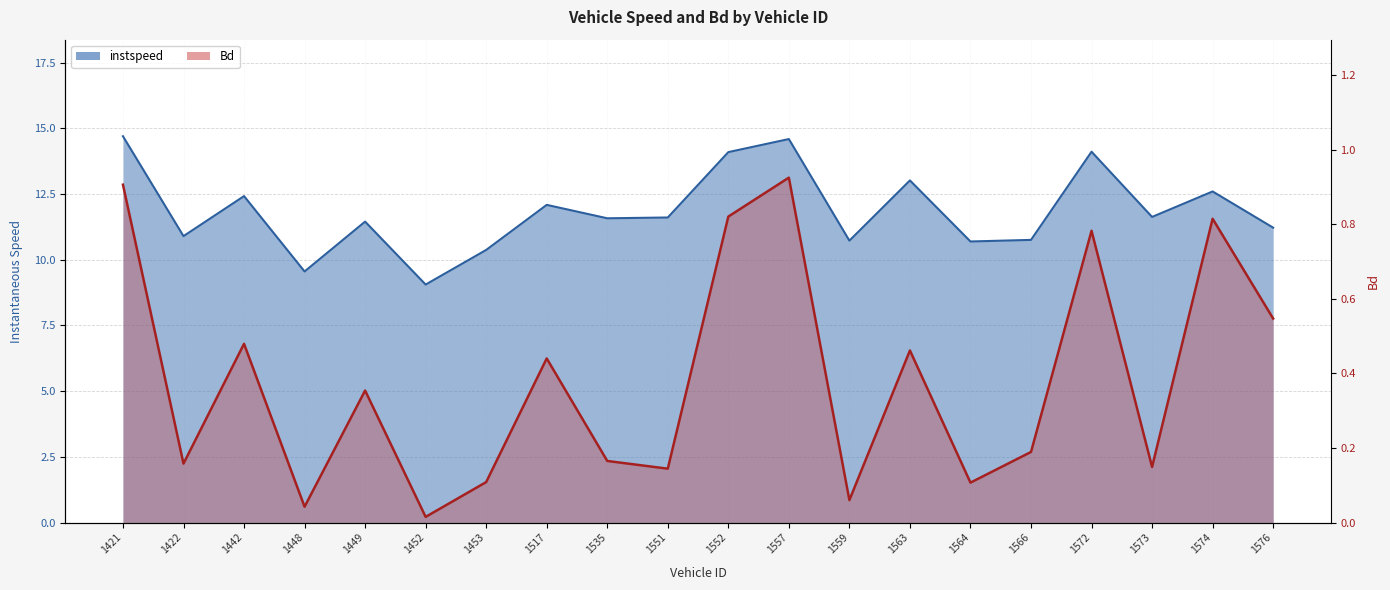

The Bd series shows 0.2 at 1551. True or false?

False